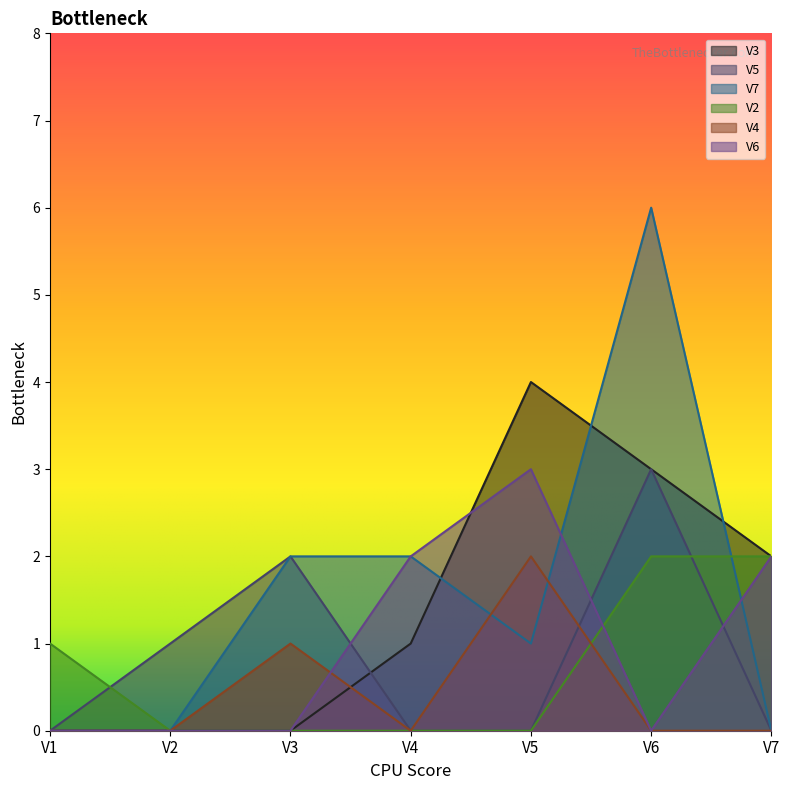

Which series changed the most between V2 and V5?

V3